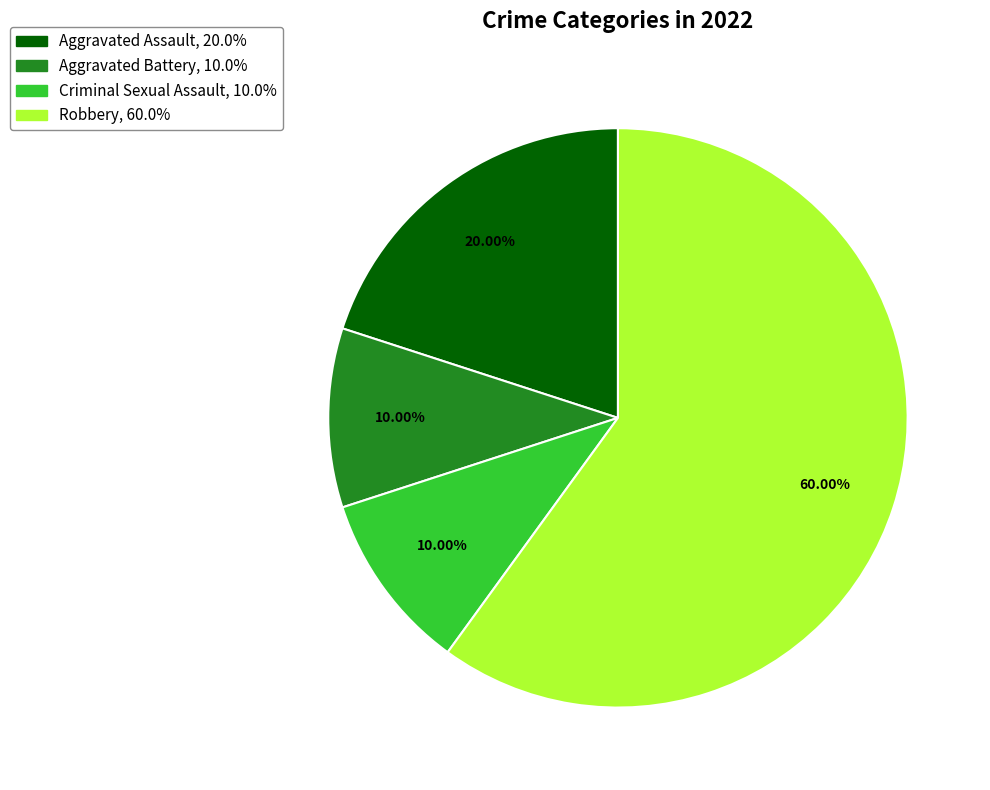

What is the largest slice in the pie chart?

Robbery